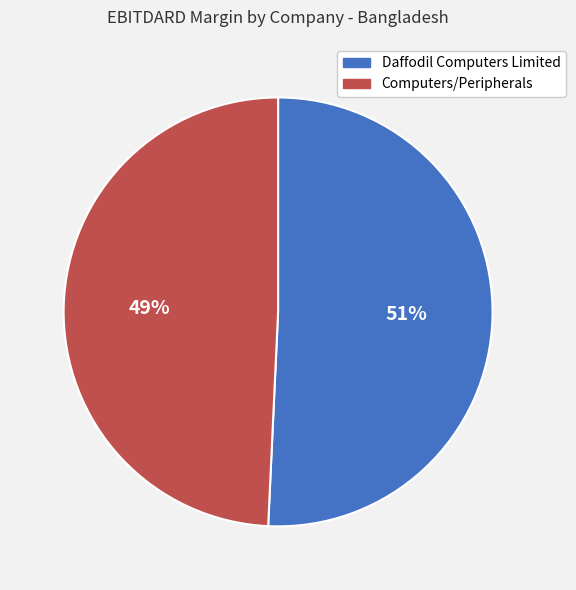

What percentage is the Computers/Peripherals slice, to the nearest percent?

49%